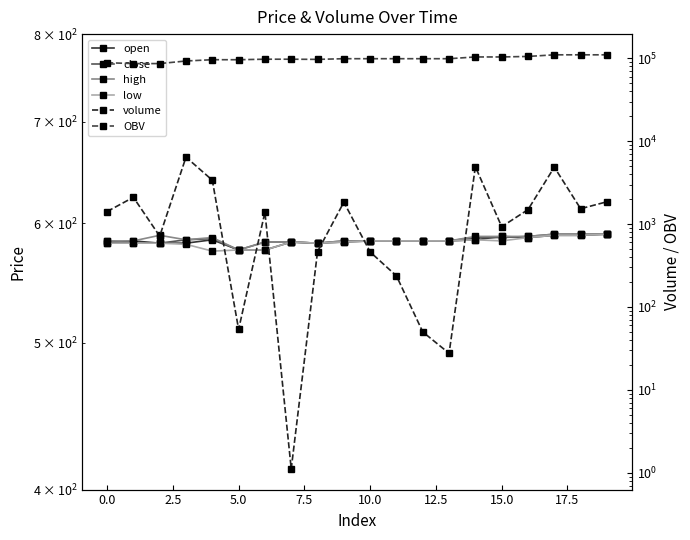

What is the approximate value of OBV at 0.0?

86254.6